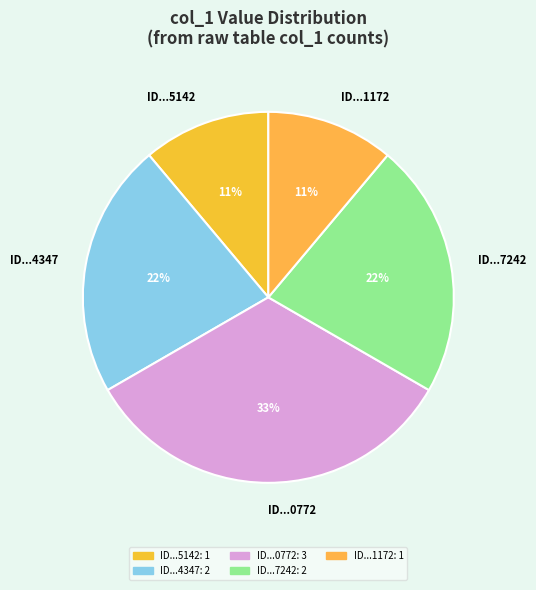

What is the ratio of the value at ID...5142 to the value at ID...4347?

0.5